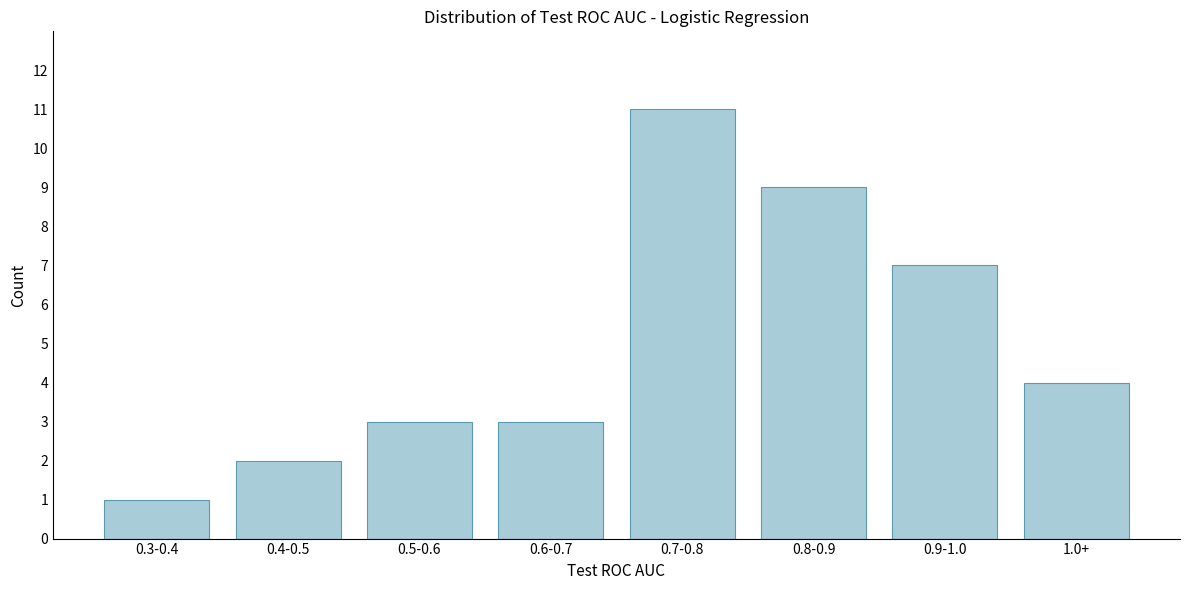

Reading left to right, transcribe all the data shown in this chart.

1	2	3	3	11	9	7	4